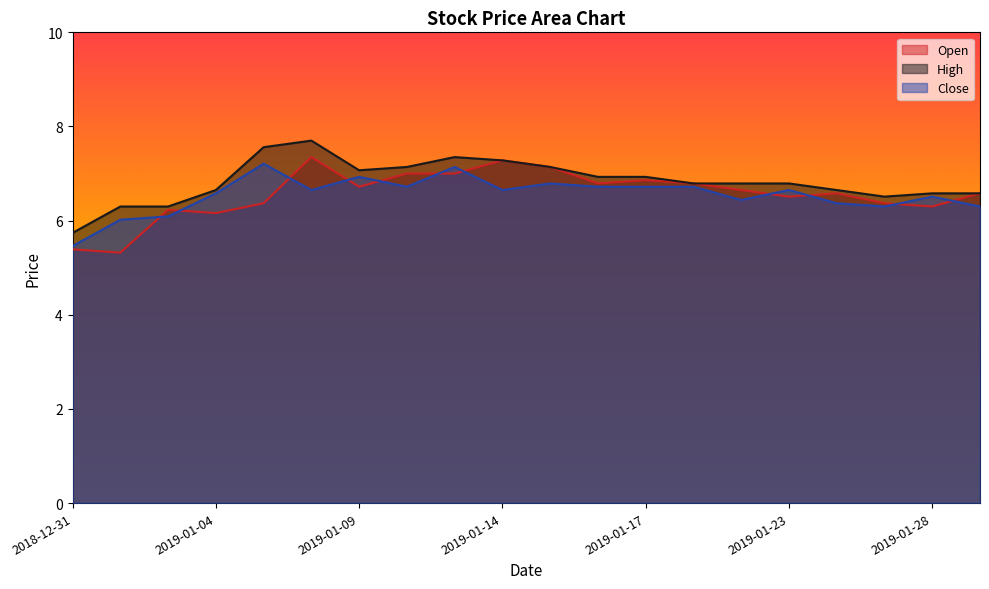

Reading left to right, extract all data points from this chart.

Open: 5.4	5.3	6.2	6.2	6.4	7.3	6.7	7.0	7.0	7.3	7.1	6.8	6.9	6.8	6.7	6.5	6.6	6.4	6.3	6.6
High: 5.7	6.3	6.3	6.7	7.6	7.7	7.1	7.1	7.3	7.3	7.1	6.9	6.9	6.8	6.8	6.8	6.7	6.5	6.6	6.6
Close: 5.5	6.0	6.1	6.6	7.2	6.7	6.9	6.7	7.1	6.7	6.8	6.7	6.7	6.7	6.4	6.7	6.4	6.3	6.5	6.3